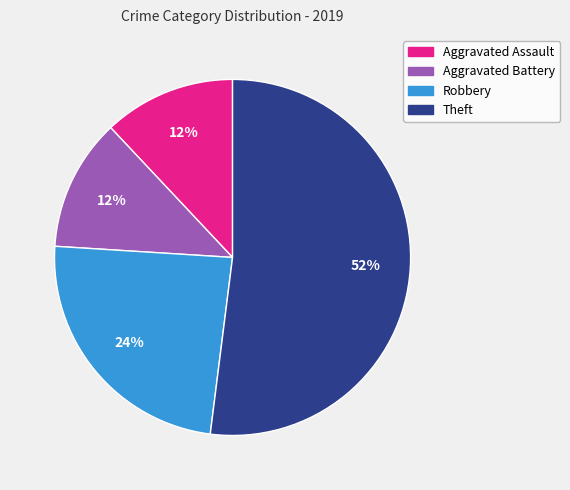

Is the sum of Aggravated Battery and Aggravated Assault greater than half?

No